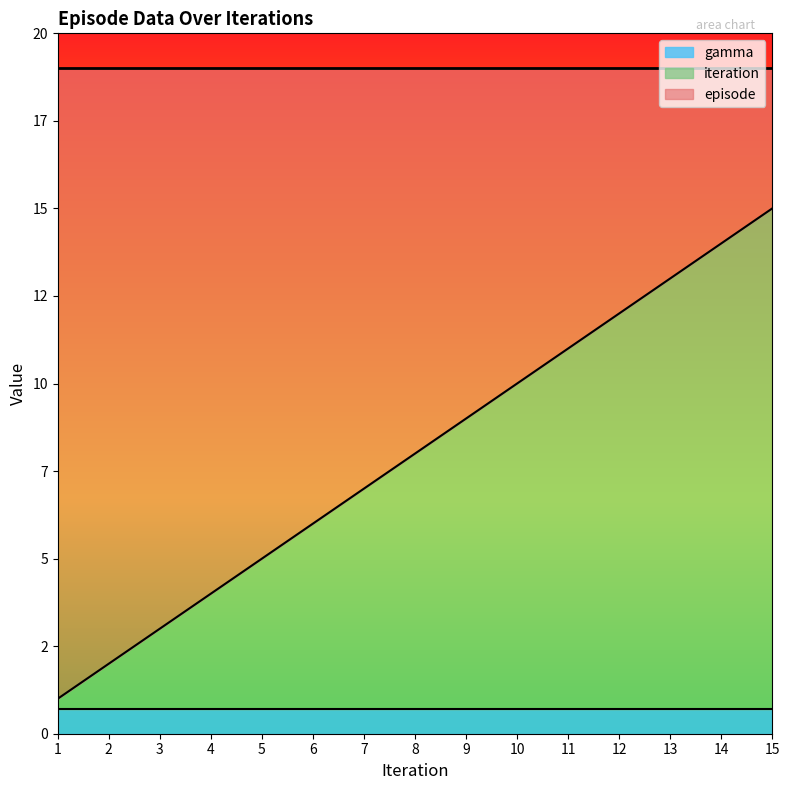

True or false: episode has more than 0 points higher than both neighbors.

False